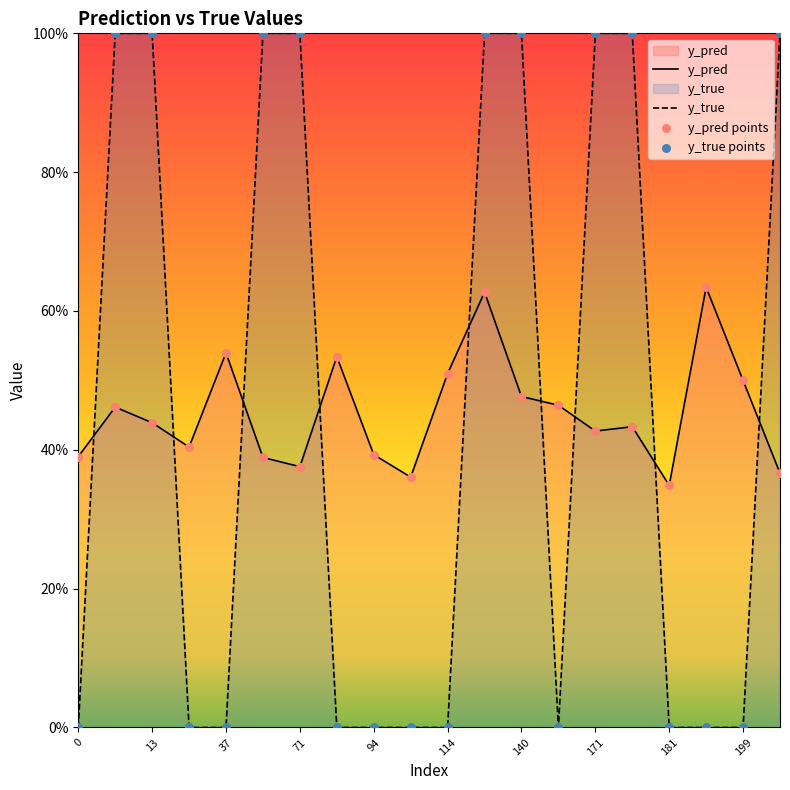

What are all the series names shown in the legend?

y_pred, y_true